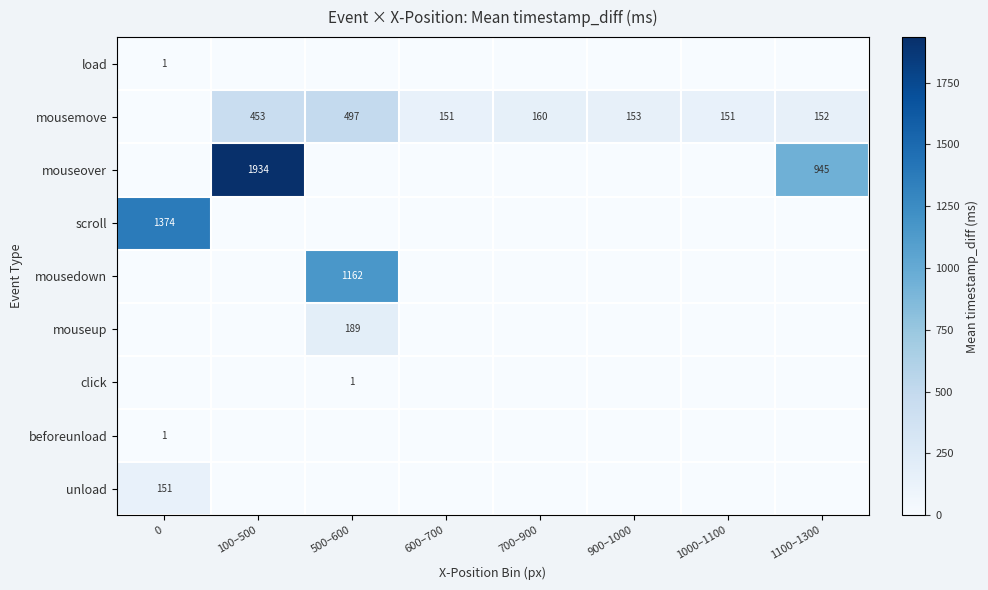

At which category is the sum across all series the highest?

100–500